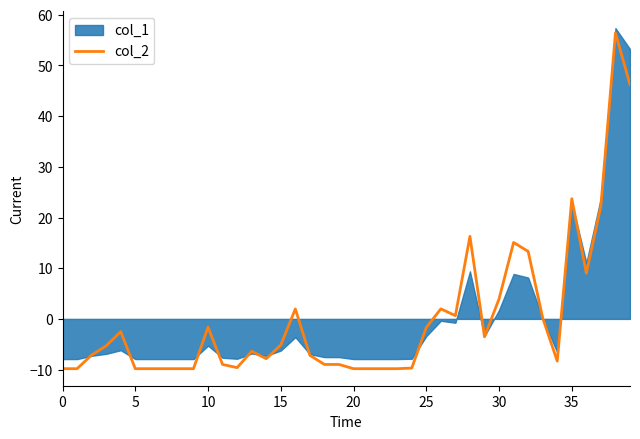

What is the highest value of the col_2 series?

56.4